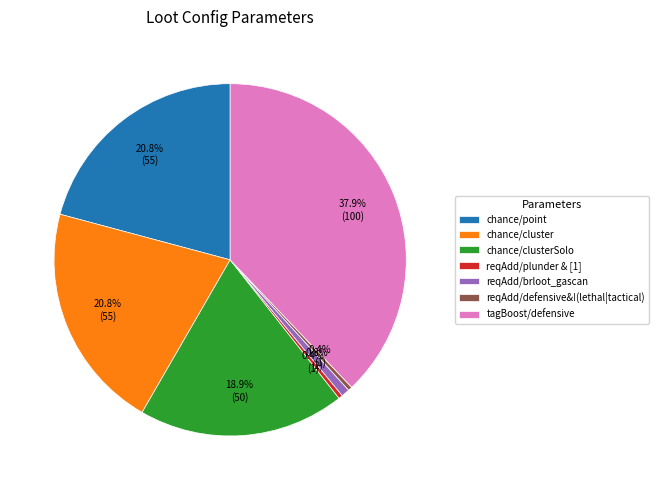

What percentage is NOT represented by chance/clusterSolo?

81.1%